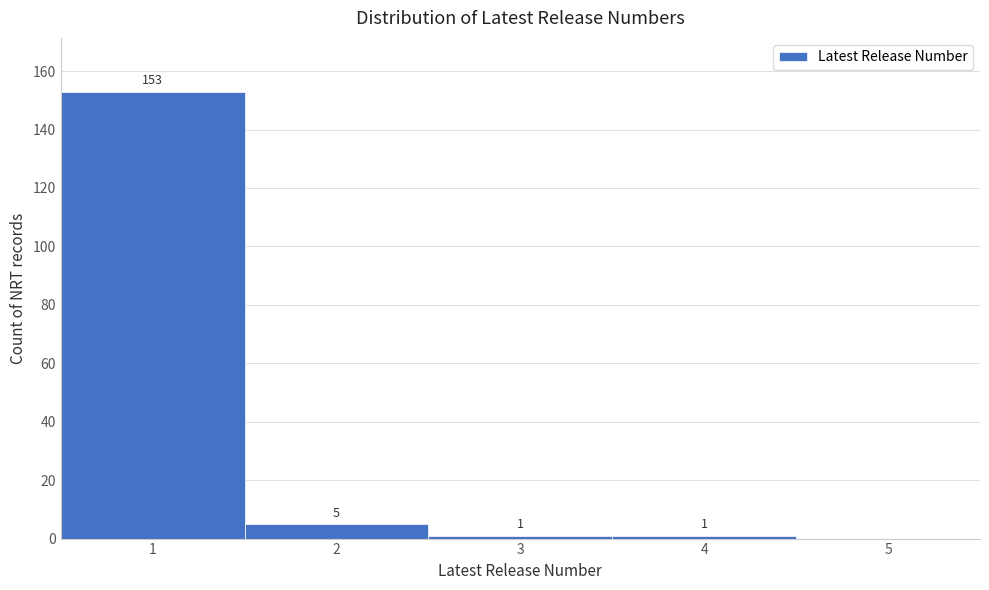

Which range on the x-axis has the tallest bar?

0.5 to 1.5